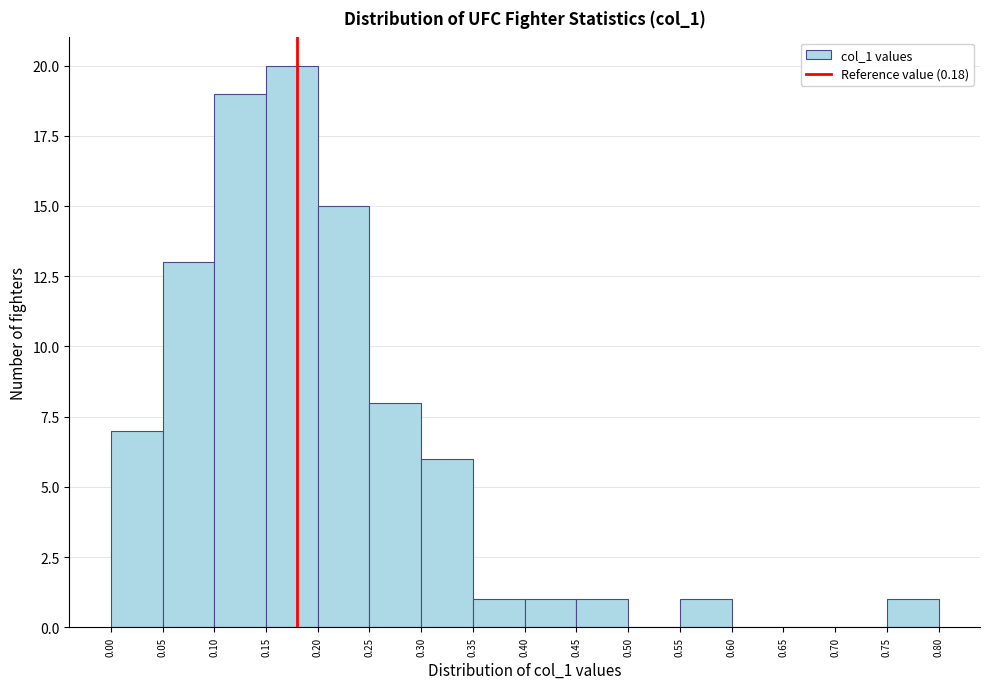

Reading left to right, transcribe this chart: for each bar, give the range it covers on the x-axis and its height. The values are not printed on the chart, so give them approximately, as read against the axis.

0.00 to 0.05: 7
0.05 to 0.10: 13
0.10 to 0.15: 19
0.15 to 0.20: 20
0.20 to 0.25: 15
0.25 to 0.30: 8
0.30 to 0.35: 6
0.35 to 0.40: 1
0.40 to 0.45: 1
0.45 to 0.50: 1
0.50 to 0.55: 0
0.55 to 0.60: 1
0.60 to 0.65: 0
0.65 to 0.70: 0
0.70 to 0.75: 0
0.75 to 0.80: 1